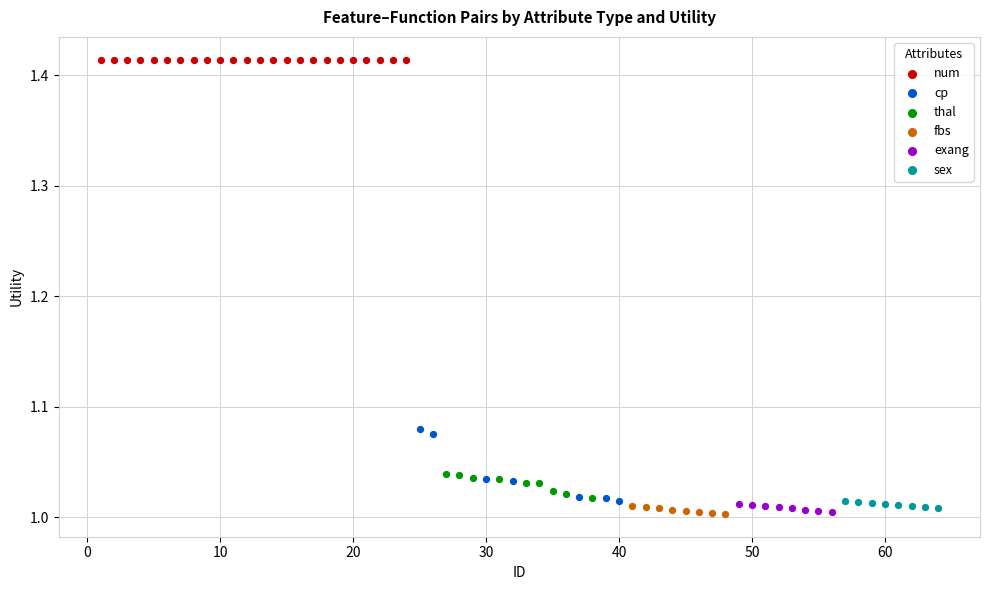

Which series contains the highest Y value?

num